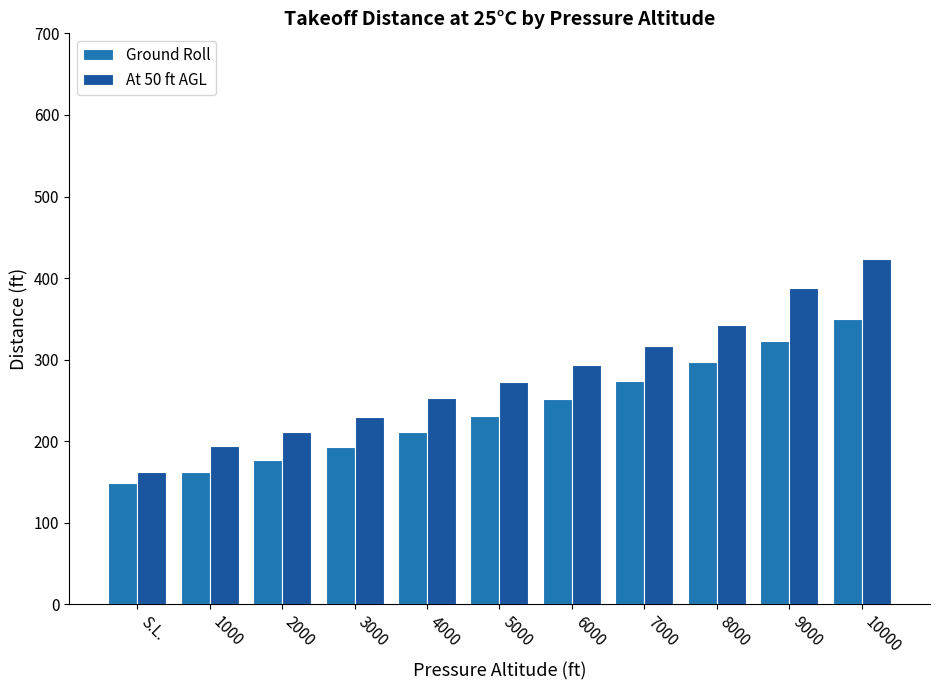

The Ground Roll series shows 297 at 8000. True or false?

True